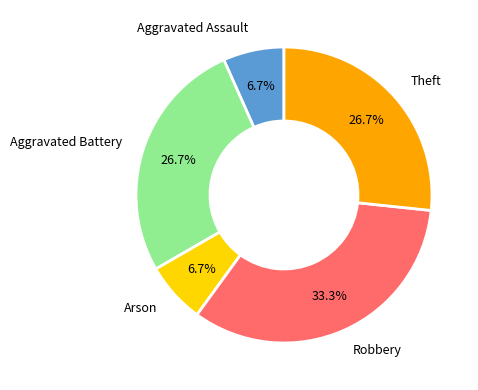

Between Aggravated Battery and Robbery, which is larger?

Robbery